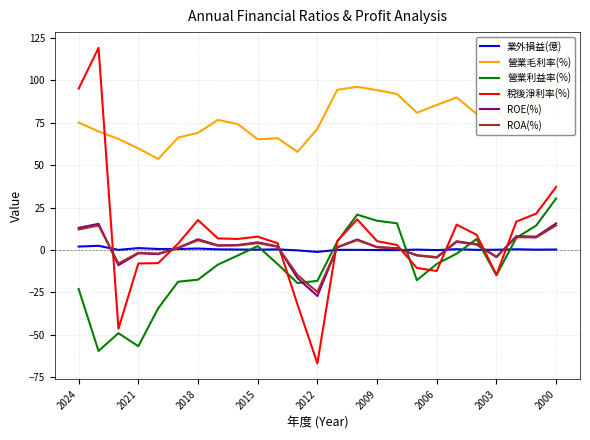

Is it true that ROE(%) equals -39.4 at 2012?

False